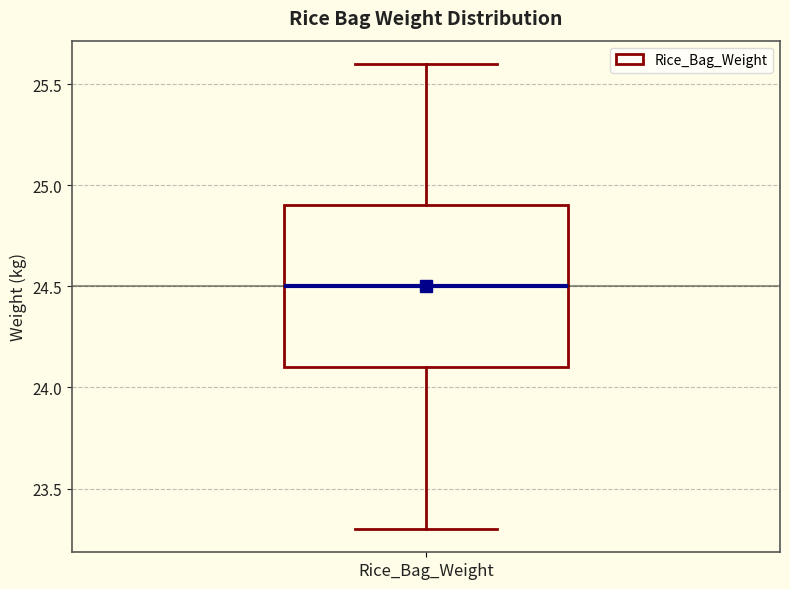

Transcribe this box plot: give where the median line is, the range the box spans, and where the two whiskers end, as read against the y-axis. The values are not printed on the chart, so give them approximately, as read against the axis.

median 24.5, box 24.1 to 24.9, whiskers 23.3 to 25.6